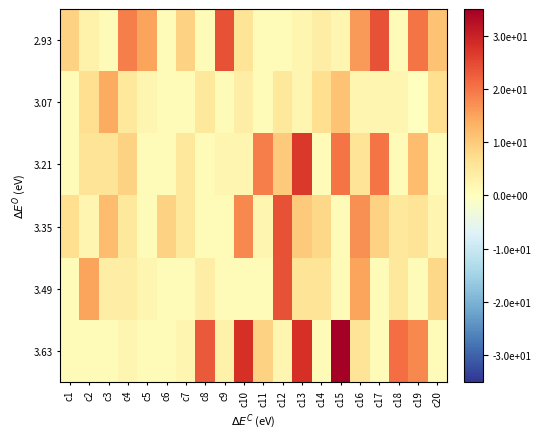

Reading left to right, list all the values displayed in this chart.

2.93: c1=9	c2=3	c3=1	c4=19	c5=15	c6=1	c7=9	c8=1	c9=24	c10=6	c11=1	c12=1	c13=2	c14=4	c15=2	c16=16	c17=24	c18=1	c19=20	c20=11
3.07: c1=1	c2=7	c3=14	c4=5	c5=2	c6=1	c7=1	c8=5	c9=1	c10=4	c11=1	c12=5	c13=2	c14=7	c15=11	c16=2	c17=2	c18=2	c19=0	c20=7
3.21: c1=1	c2=6	c3=6	c4=9	c5=1	c6=1	c7=5	c8=1	c9=2	c10=2	c11=19	c12=10	c13=27	c14=1	c15=20	c16=6	c17=20	c18=1	c19=12	c20=1
3.35: c1=7	c2=2	c3=12	c4=5	c5=1	c6=9	c7=5	c8=1	c9=1	c10=18	c11=2	c12=24	c13=10	c14=8	c15=1	c16=17	c17=9	c18=5	c19=6	c20=2
3.49: c1=1	c2=15	c3=4	c4=4	c5=2	c6=1	c7=1	c8=4	c9=1	c10=1	c11=1	c12=24	c13=6	c14=6	c15=1	c16=15	c17=1	c18=5	c19=1	c20=8
3.63: c1=1	c2=1	c3=1	c4=2	c5=1	c6=1	c7=2	c8=23	c9=3	c10=28	c11=9	c12=2	c13=28	c14=1	c15=35	c16=6	c17=1	c18=21	c19=18	c20=1